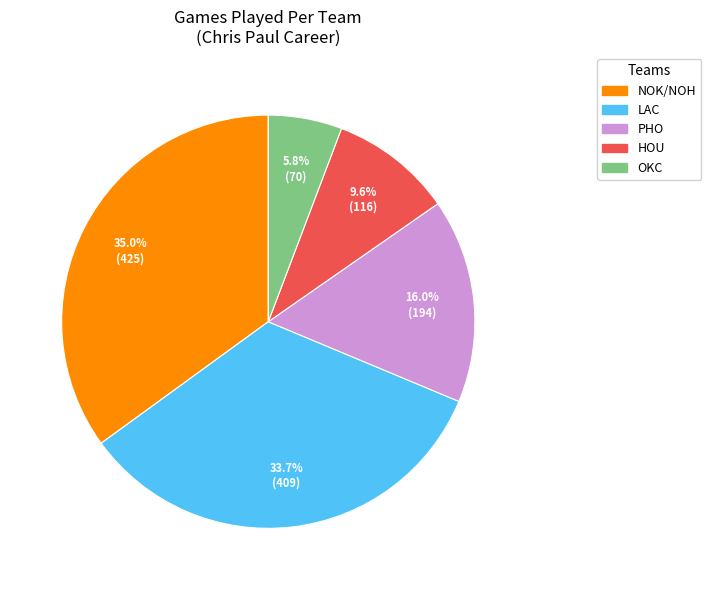

Is there a majority slice in this chart?

No